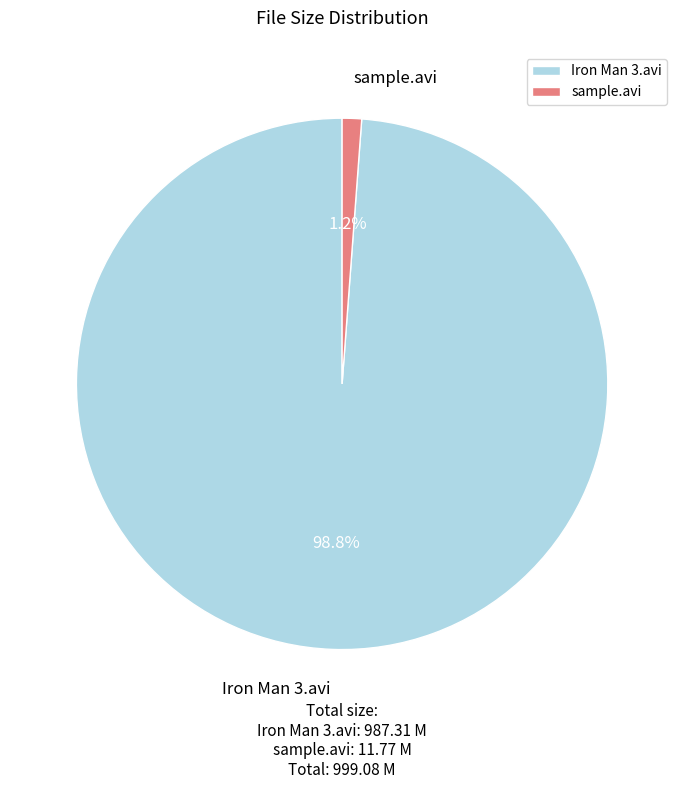

Count the number of slices in the pie.

2